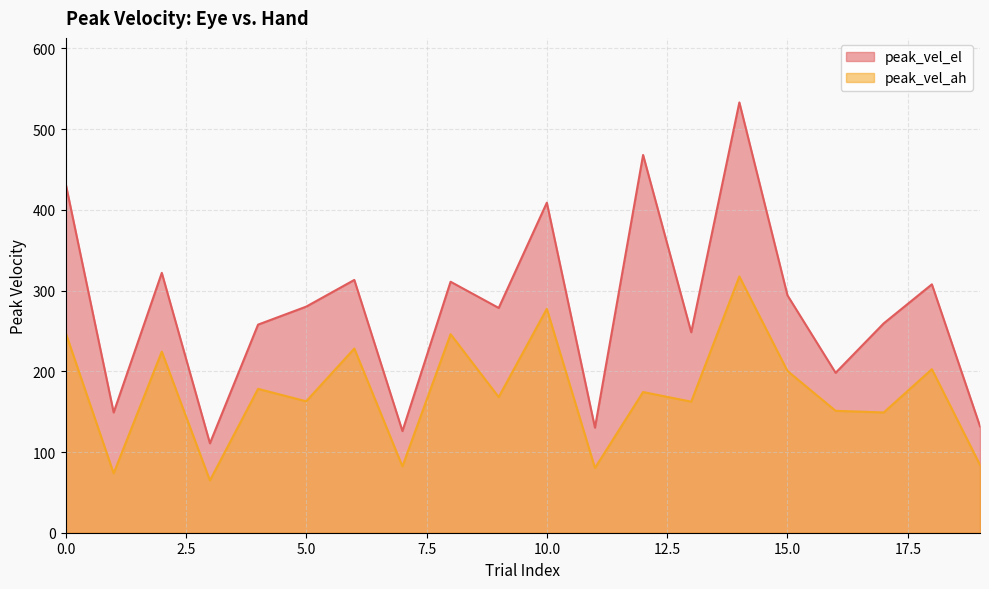

The value of peak_vel_el at 7 is 167.3. True or false?

False